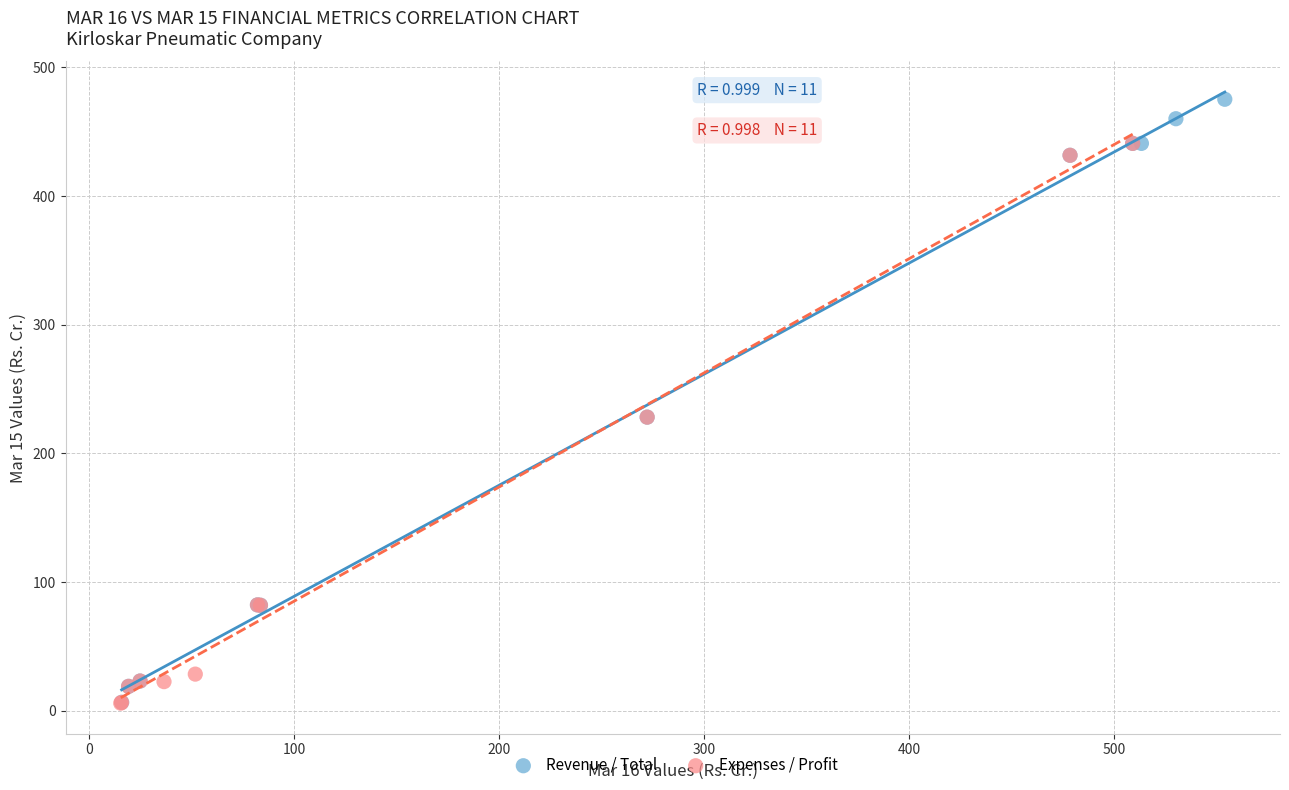

Which series contains the highest Y value?

Revenue / Total